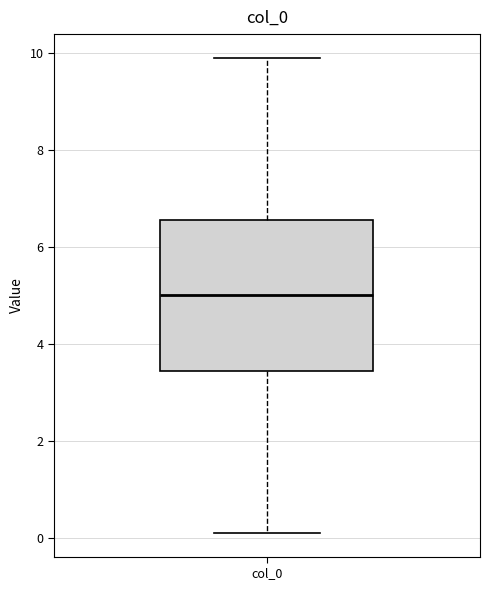

Transcribe this box plot: give where the median line is, the range the box spans, and where the two whiskers end, as read against the y-axis. The values are not printed on the chart, so give them approximately, as read against the axis.

median 5.0, box 3.4 to 6.6, whiskers 0.2 to 9.8